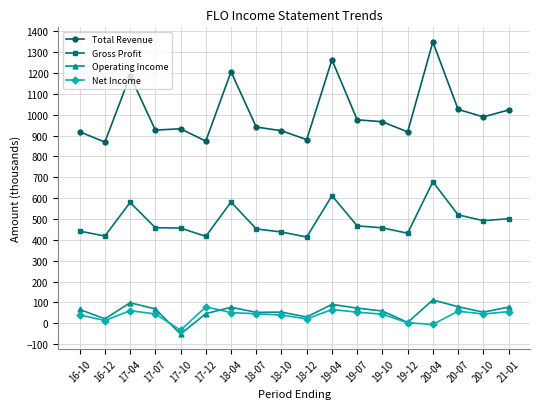

Where is the first local maximum for Net Income?

17-04